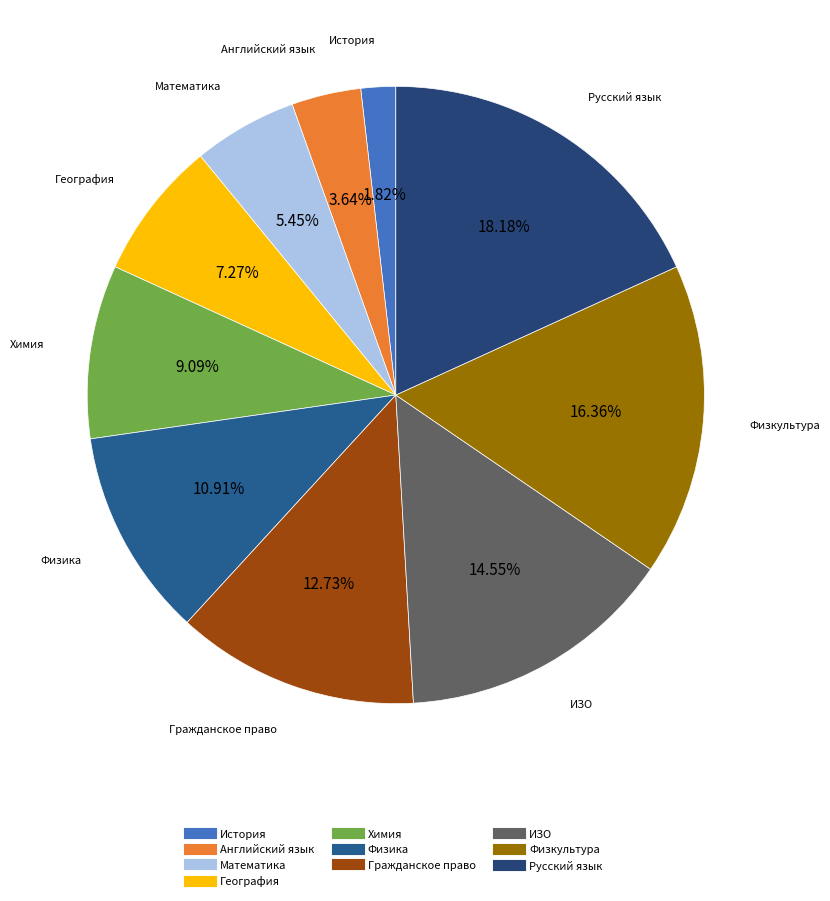

How many segments does this pie chart have?

10